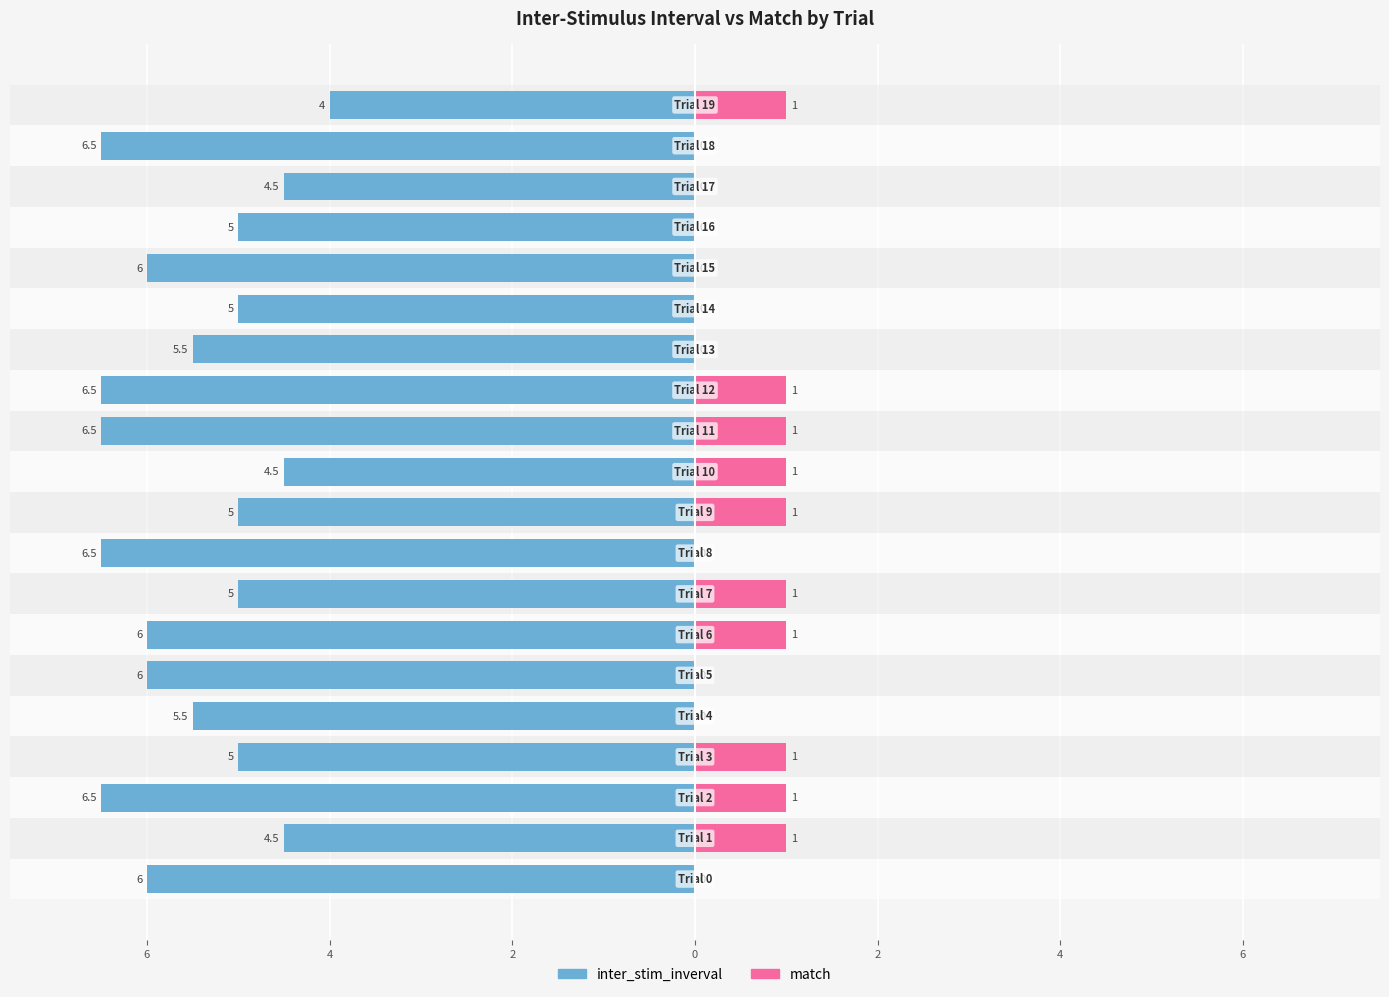

What is the label of the 1st bar from the left?

8